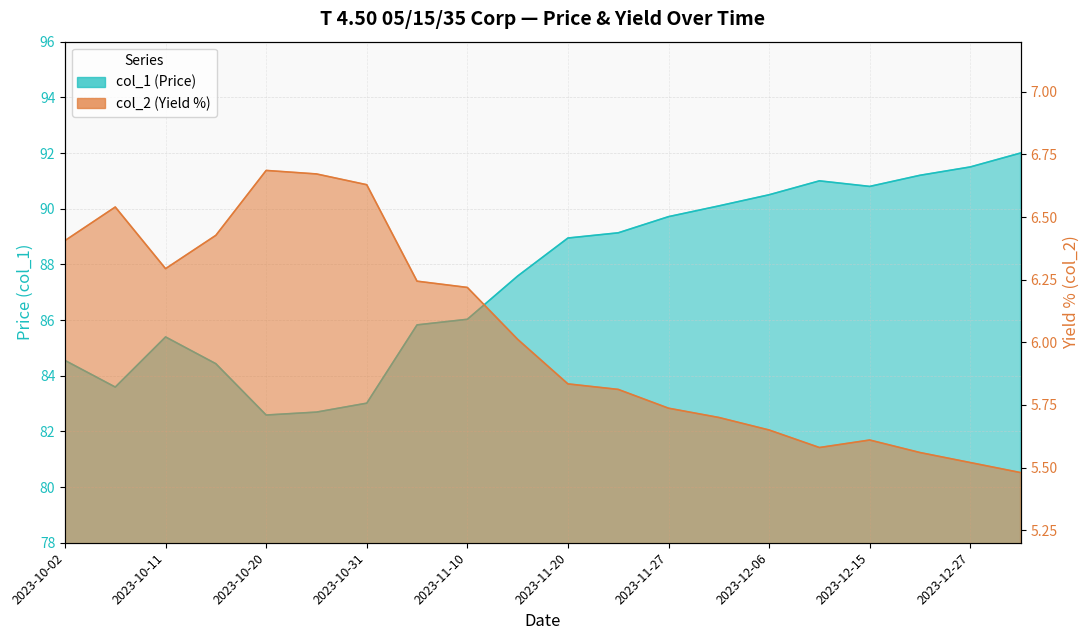

How many interior local peaks does the col_1 series have?

2